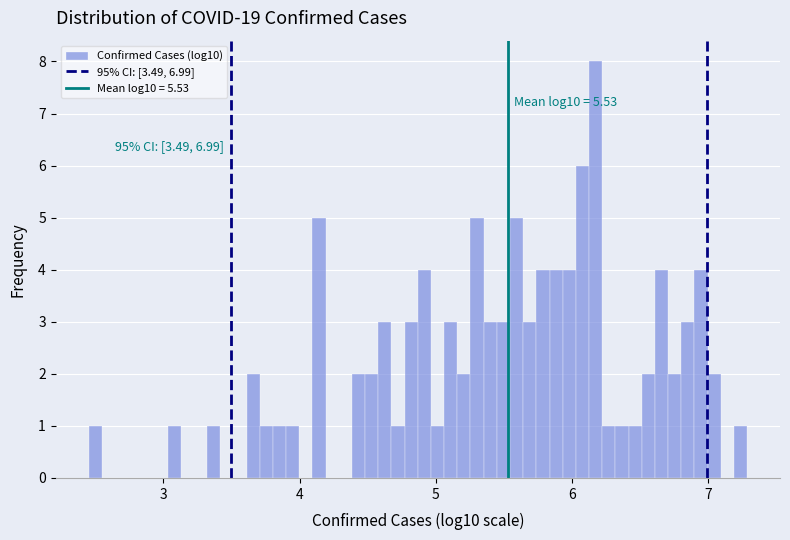

Read against the x-axis, roughly where is the centre of the tallest bar?

6.2